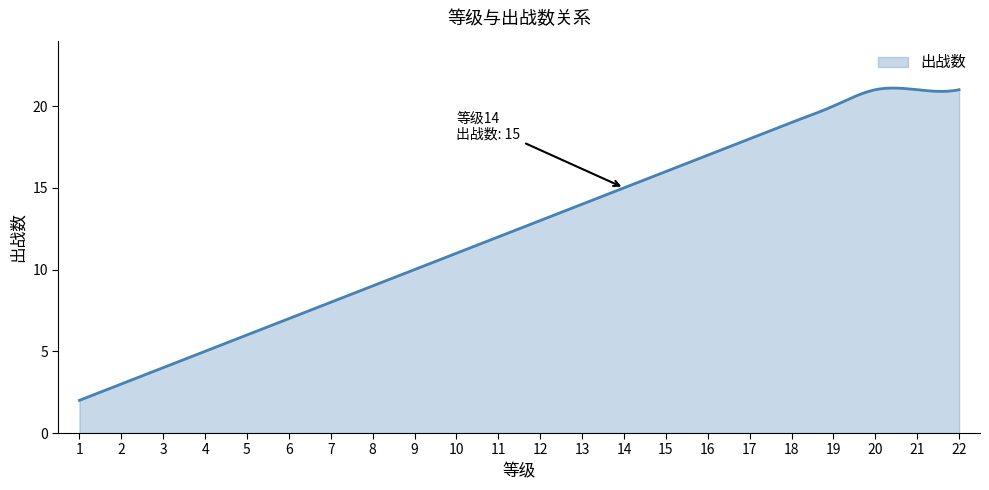

What is the smallest value displayed?

2.0